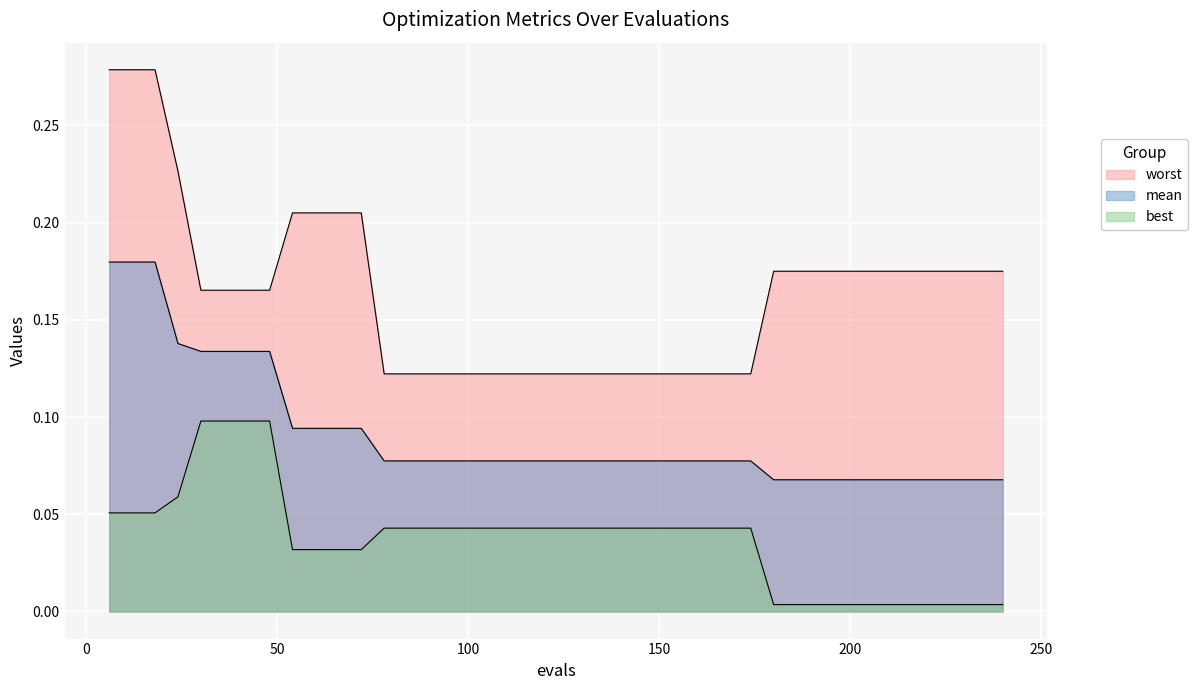

Which series has the largest total across all categories?

worst